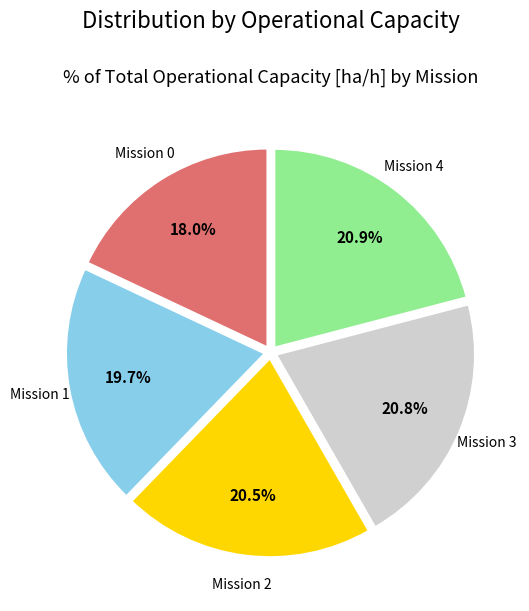

Which slice is the smallest?

Mission 0